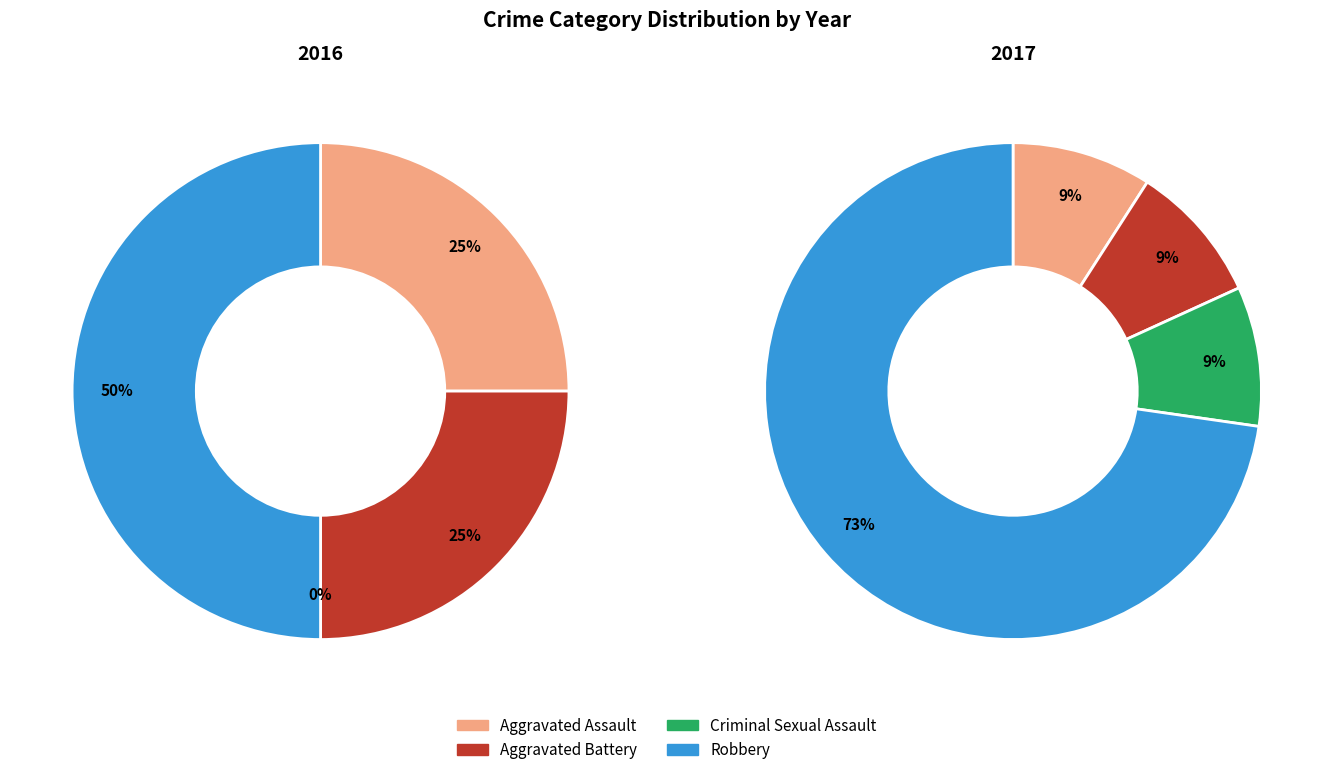

At Criminal Sexual Assault, list the series in order from smallest to largest.

2016, 2017